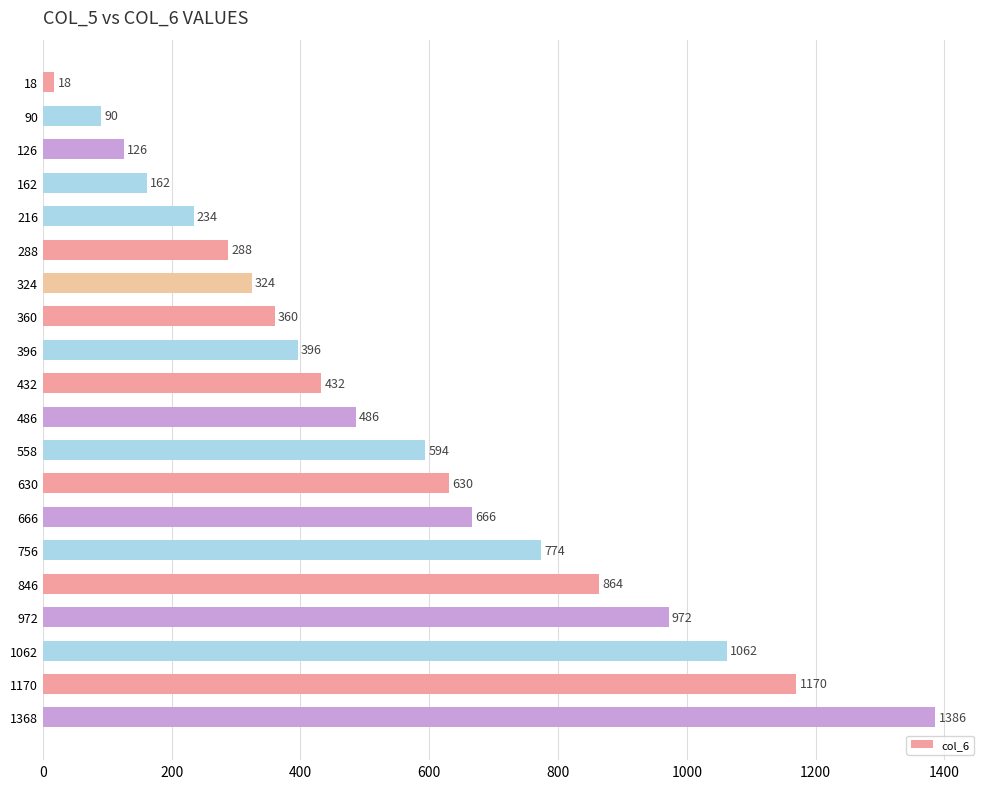

Reading top to bottom, list all the values displayed in this chart.

18	90	126	162	234	288	324	360	396	432	486	594	630	666	774	864	972	1062	1170	1386